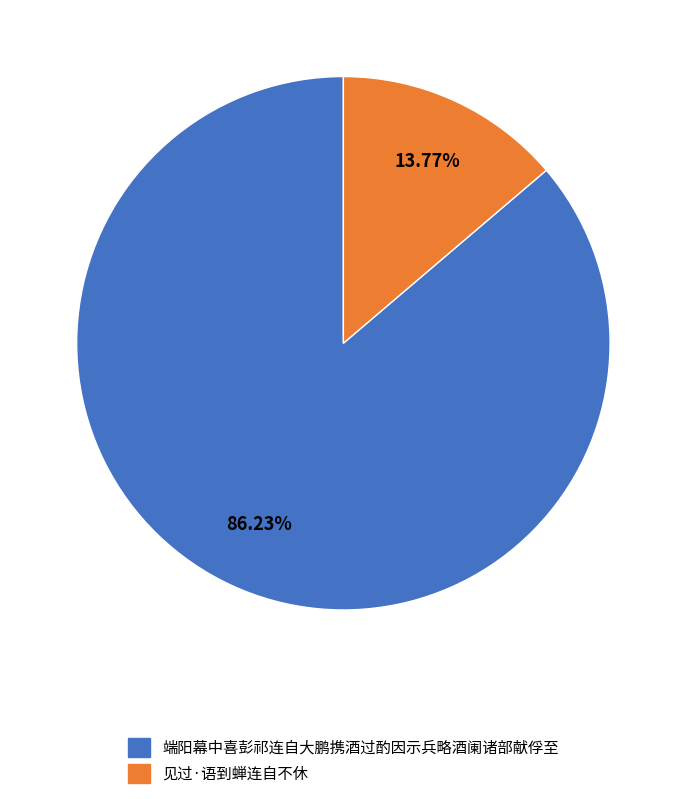

Which slice is the smallest?

见过·语到蝉连自不休